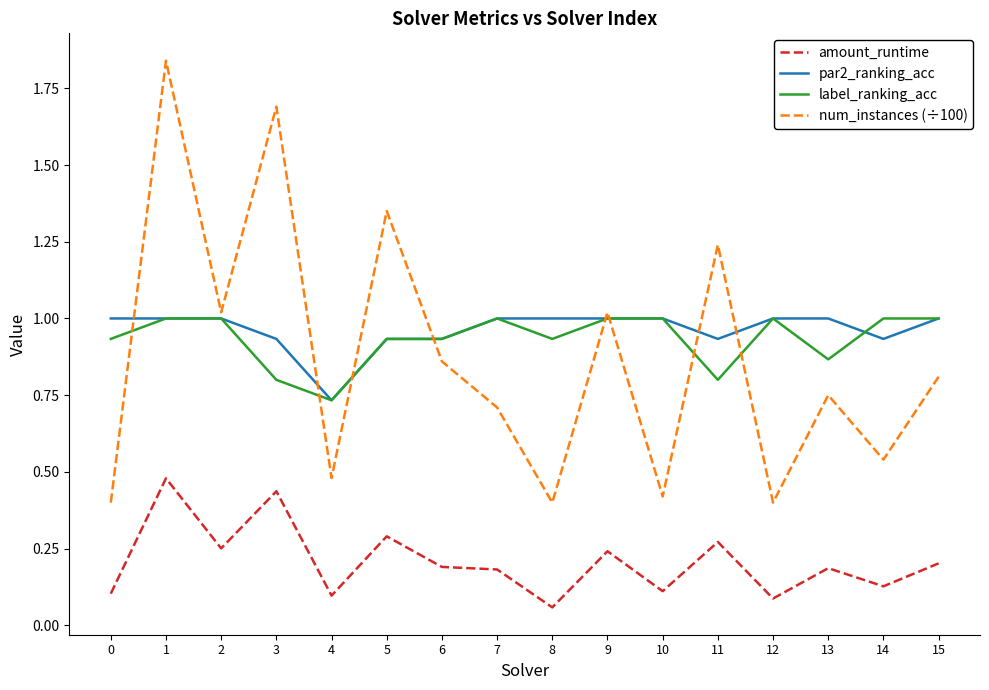

True or false: par2_ranking_acc and amount_runtime cross at least once.

False